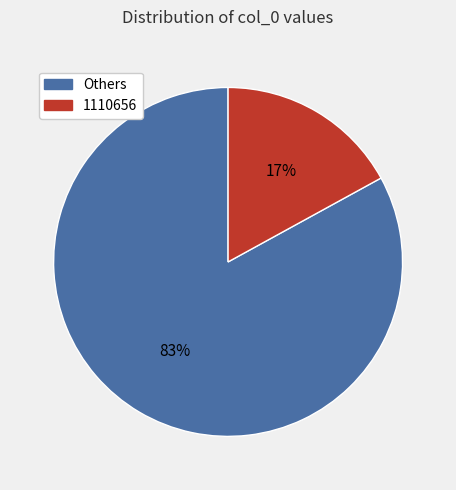

To the nearest percent, what is the average slice percentage?

50%